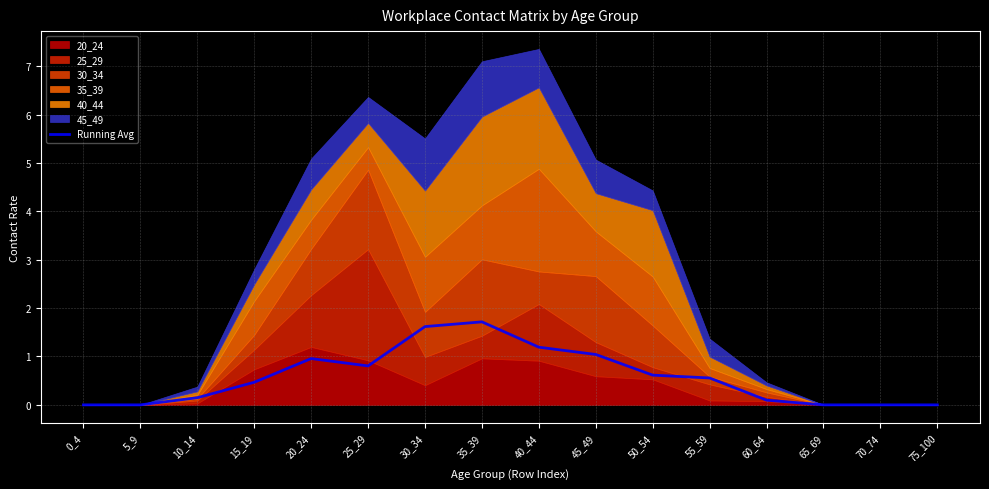

List the labels in order of value, largest first.

35_39, 30_34, 40_44, 45_49, 20_24, 25_29, 50_54, 55_59, 15_19, 10_14, 60_64, 0_4, 5_9, 65_69, 70_74, 75_100